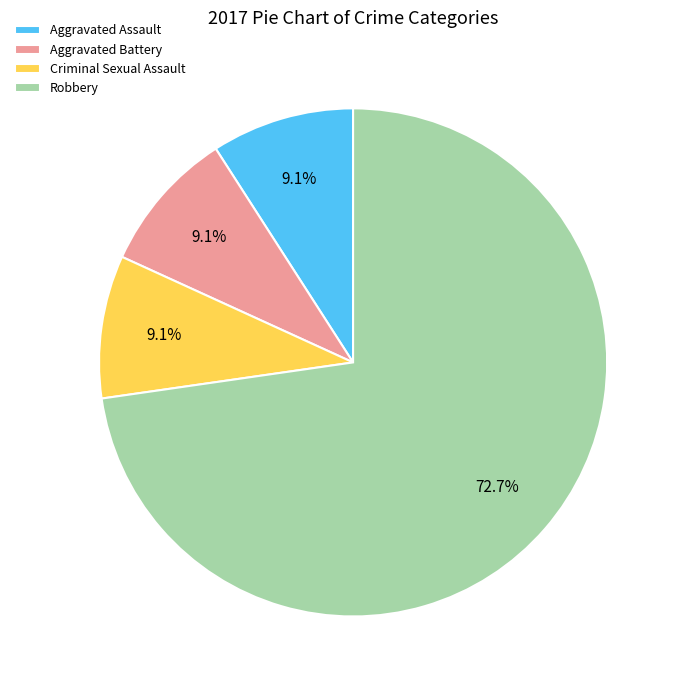

What is the ratio of the value at Aggravated Battery to the value at Aggravated Assault?

1.0